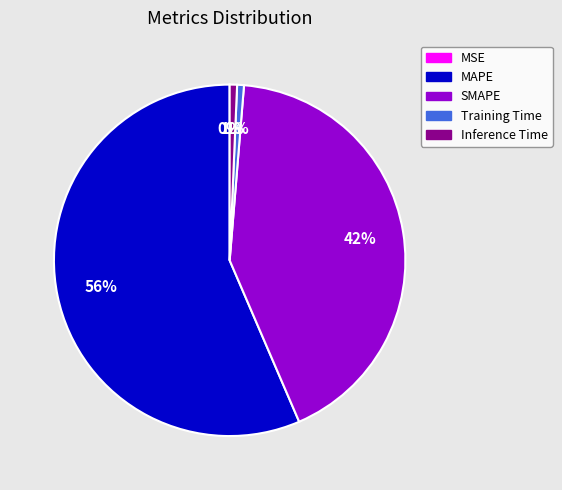

What is the largest slice in the pie chart?

MAPE